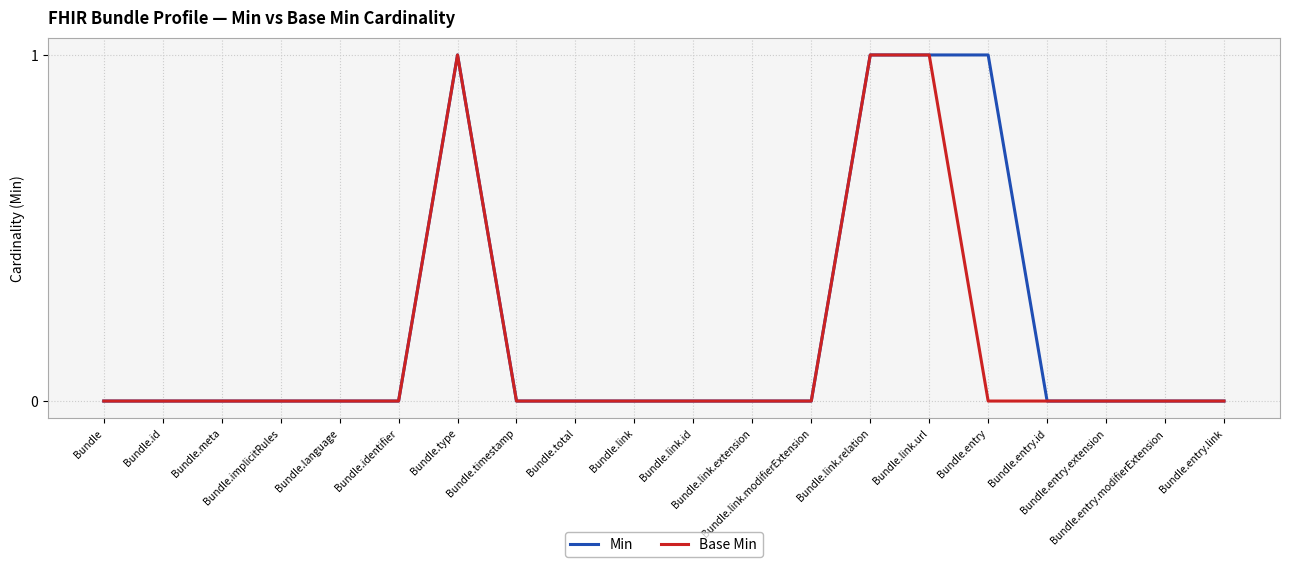

The Min series shows 0 at Bundle.link.relation. True or false?

False